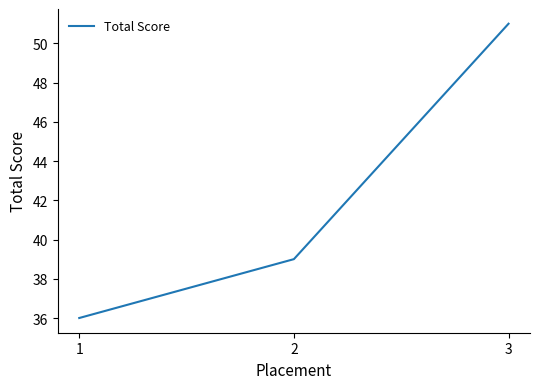

Between 2 and 1, which is larger?

2